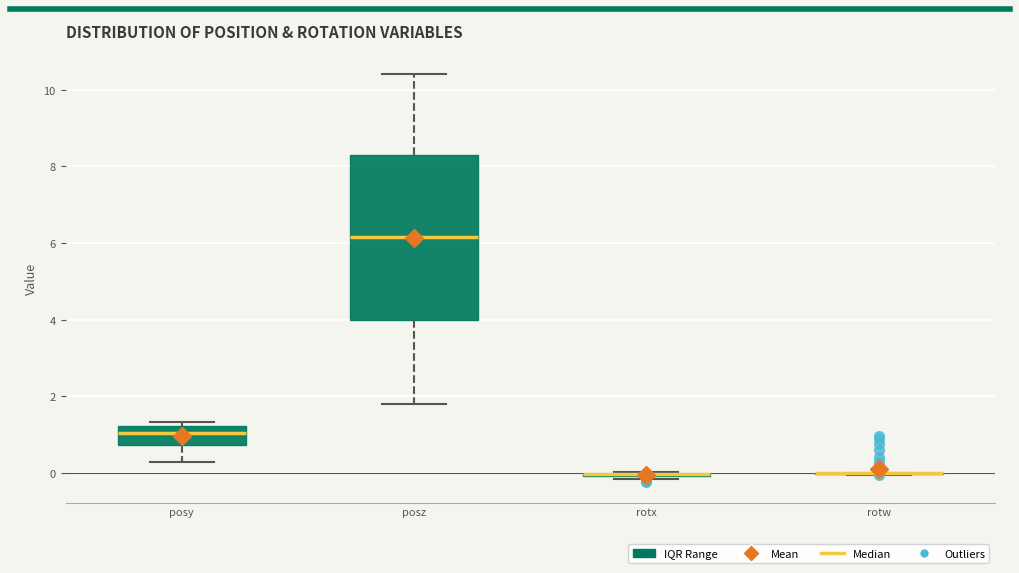

Reading left to right, read every box against the y-axis: the position of its median line, the range the box covers, and the ends of its whiskers. The values are not printed on the chart, so give them approximately, as read against the axis.

posy: median 1.0, box 0.8 to 1.2, whiskers 0.4 to 1.4
posz: median 6.2, box 4.0 to 8.2, whiskers 1.8 to 10.4
rotx: box collapsed to a line at 0.0, whiskers -0.2 to 0.0
rotw: box collapsed to a line at 0.0, whiskers 0.0 to 0.0